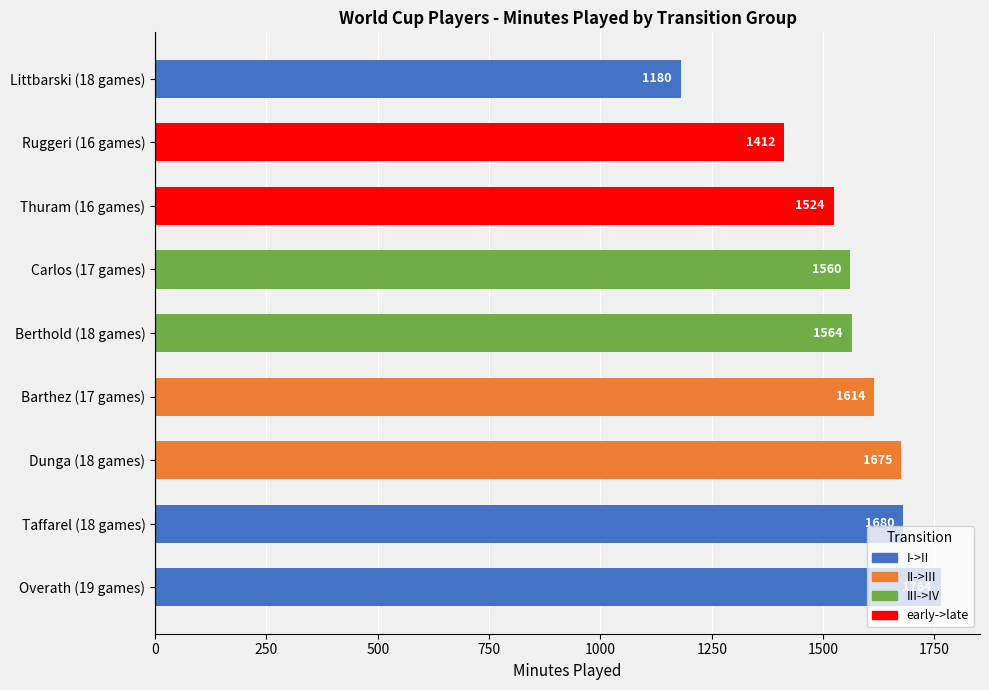

Between Ruggeri (16 games) and Berthold (18 games), which is larger?

Berthold (18 games)